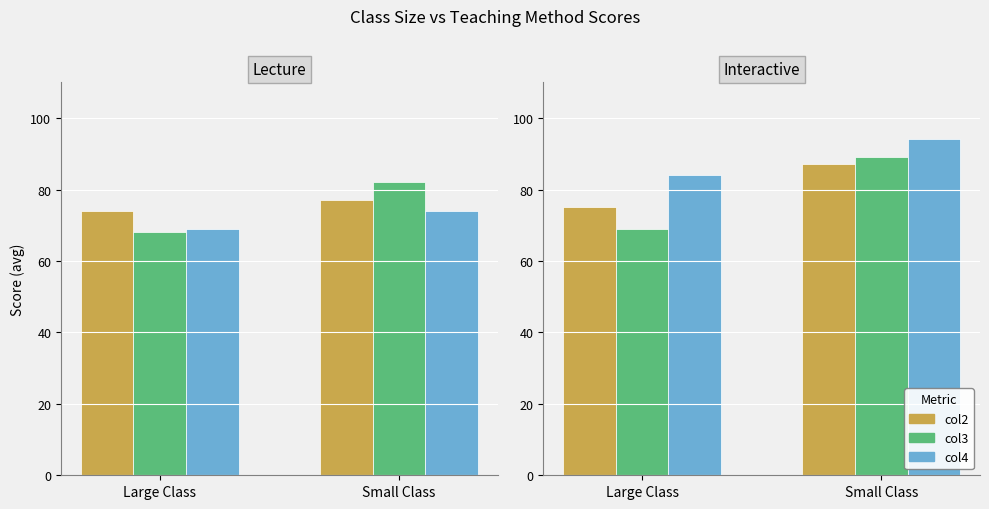

What is the label of the 2nd bar from the right?

Large Class